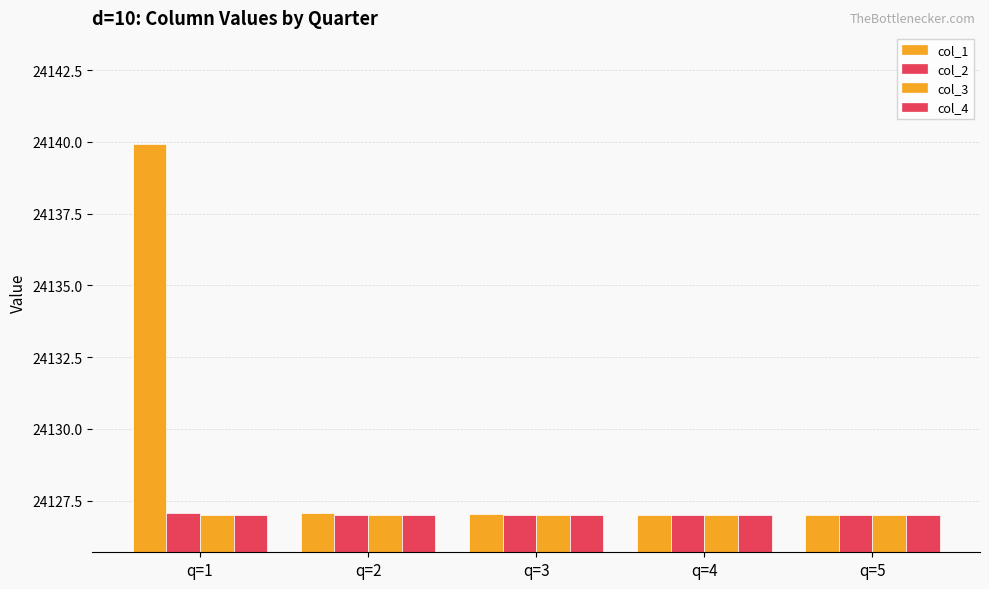

How many bars are there in each group?

4